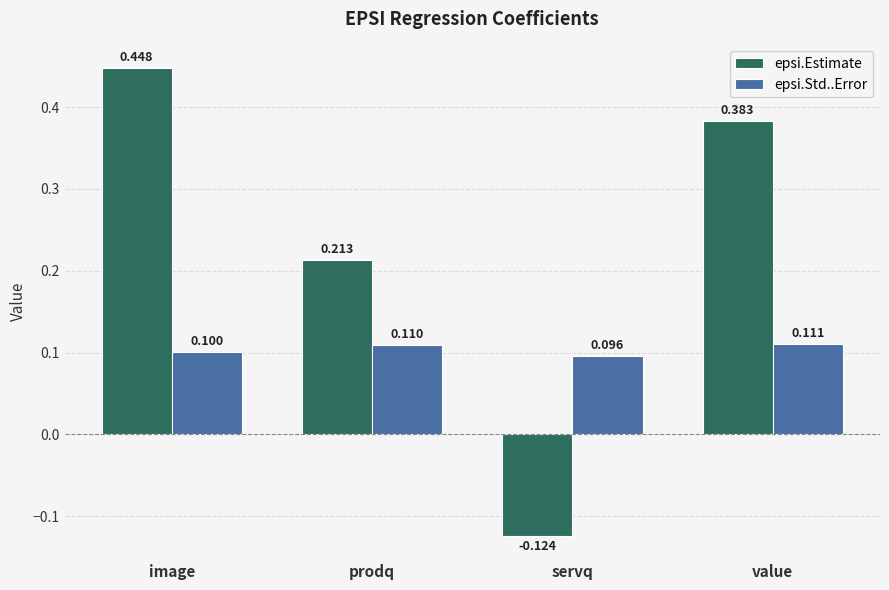

At which label does epsi.Std..Error reach its minimum?

servq